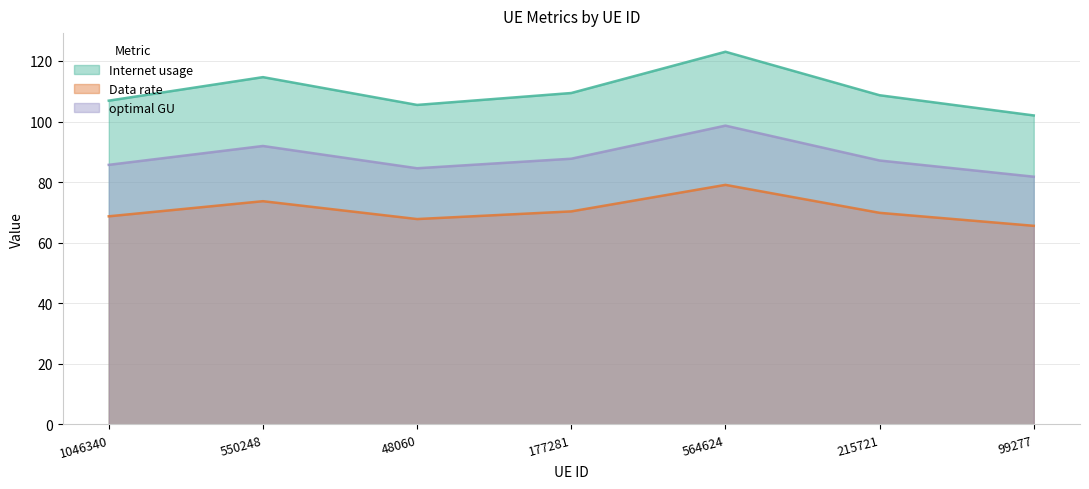

What is the smallest value displayed?

65.6